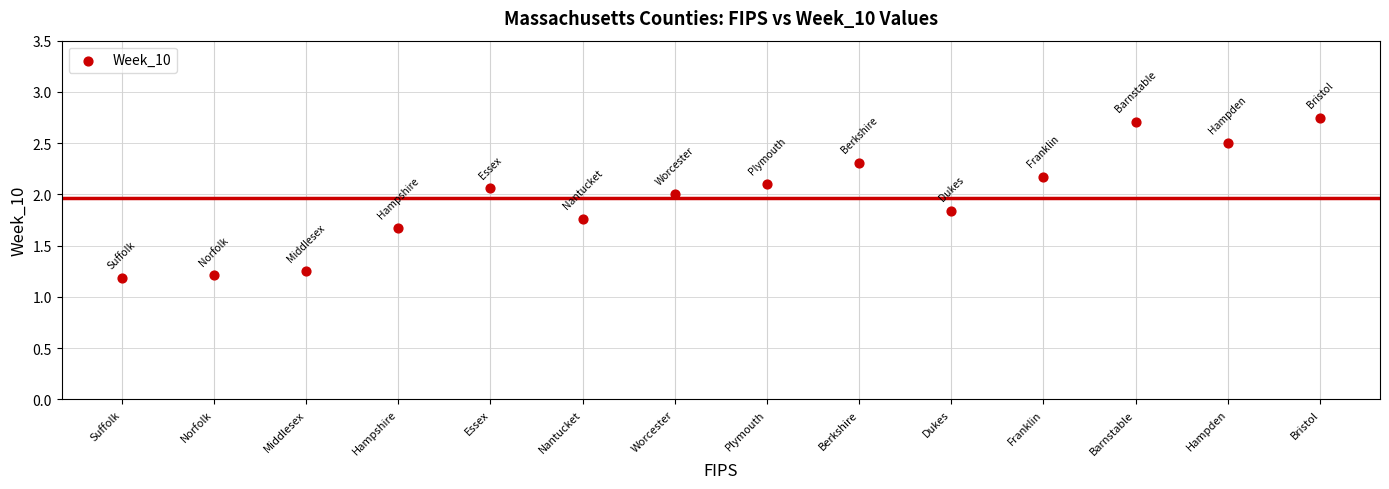

What is the range of Y values (max minus min)?

1.6